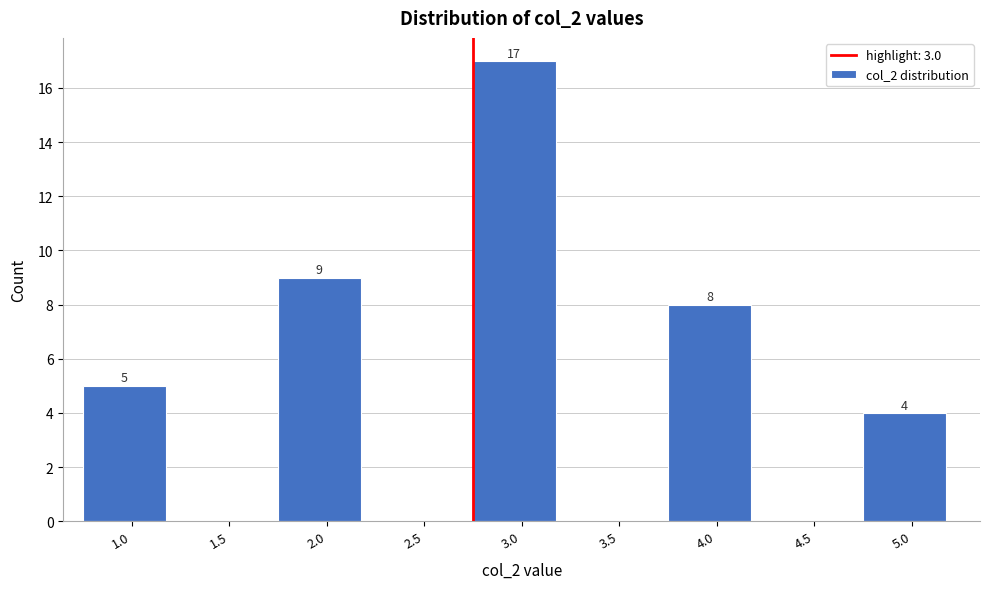

Reading right to left, what are all the values shown in this chart?

5.0=4	4.5=0	4.0=8	3.5=0	3.0=17	2.5=0	2.0=9	1.5=0	1.0=5